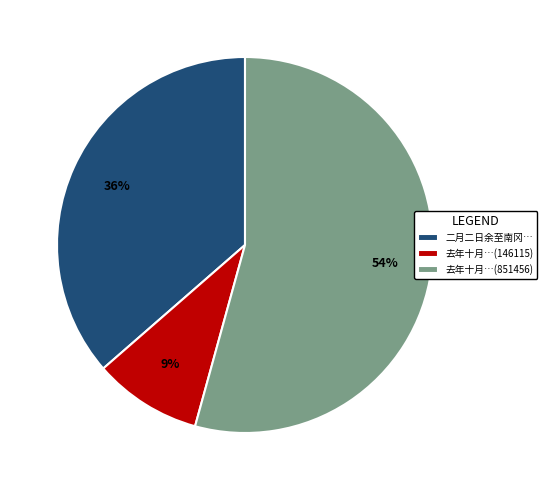

Is the sum of 去年十月…(146115) and 二月二日余至南冈… greater than half?

No